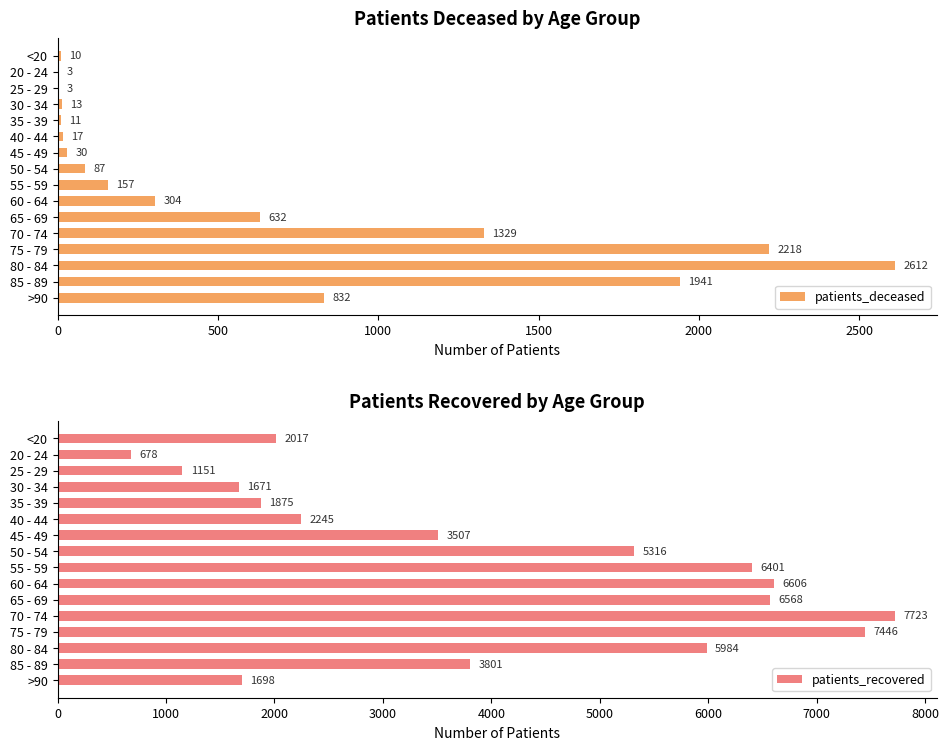

The patients_recovered series shows 3801 at 85 - 89. True or false?

True